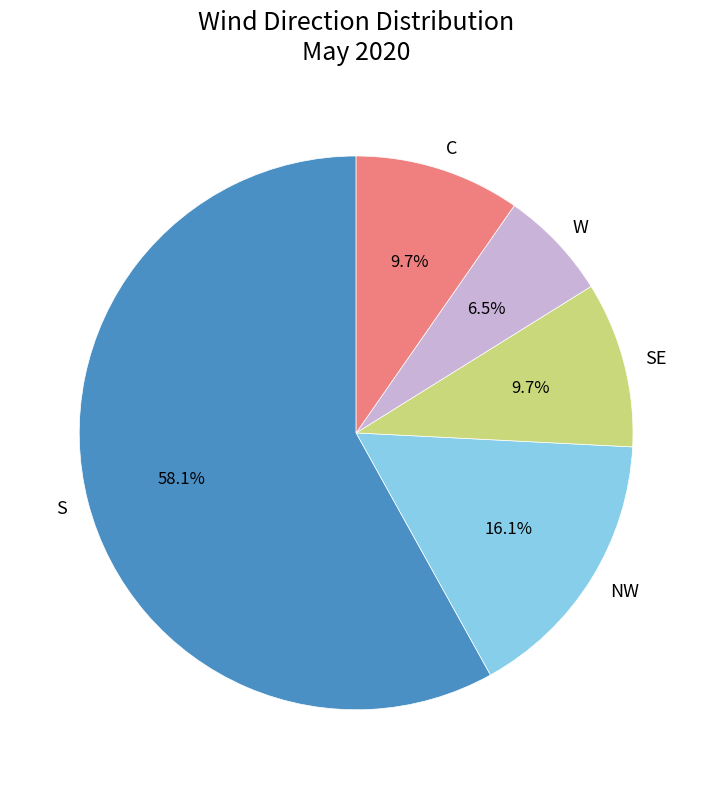

To the nearest percent, what percentage of the pie is S?

58%